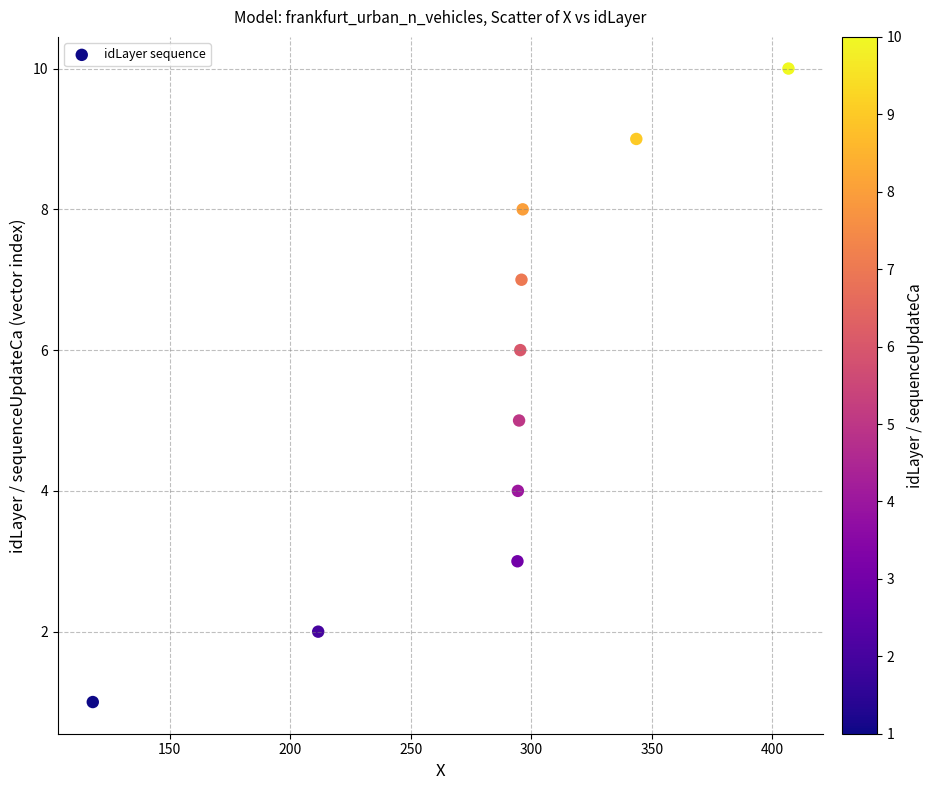

What is the average Y value?

6